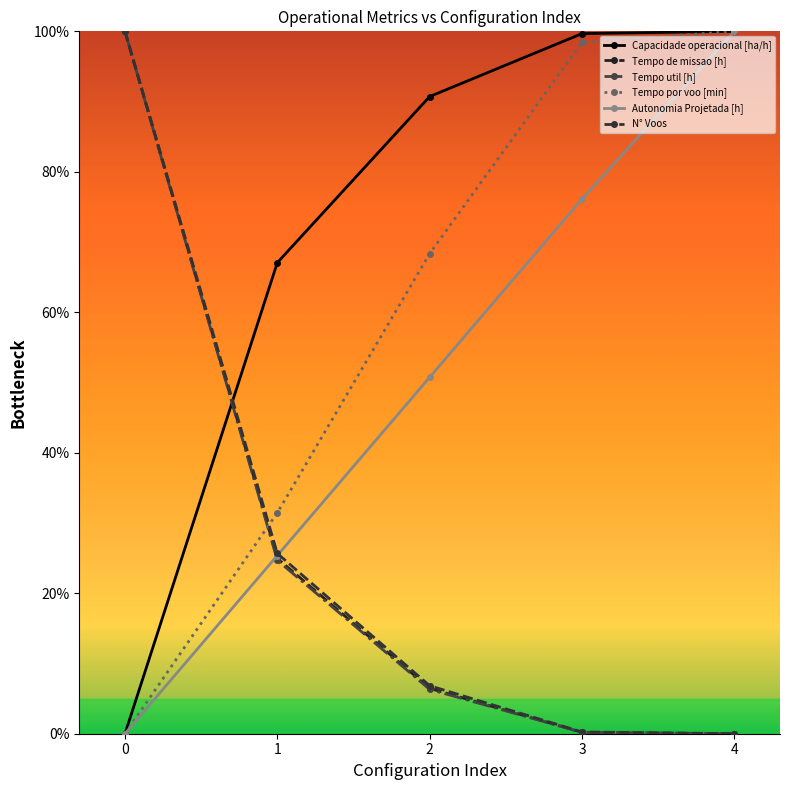

Is it true that Tempo util [h] equals 0.1 at 3?

False